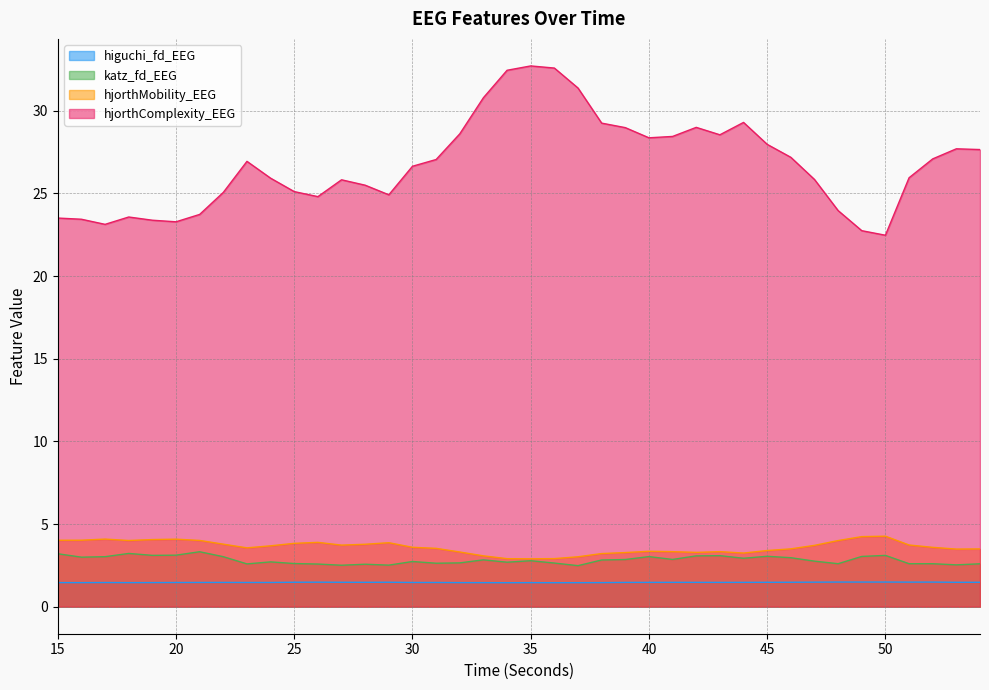

True or false: hjorthMobility_EEG has a value of 3.7 at 51.

True